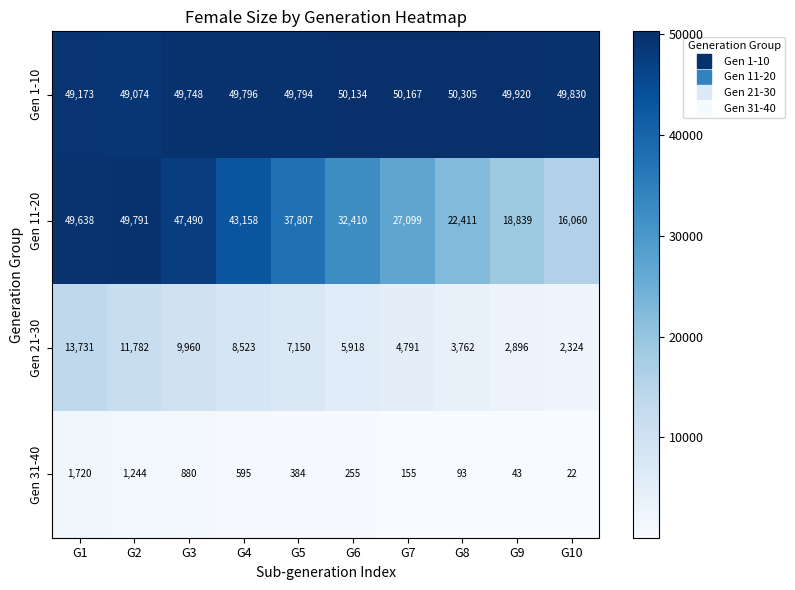

What is the average value of the Gen 21-30 series?

7084